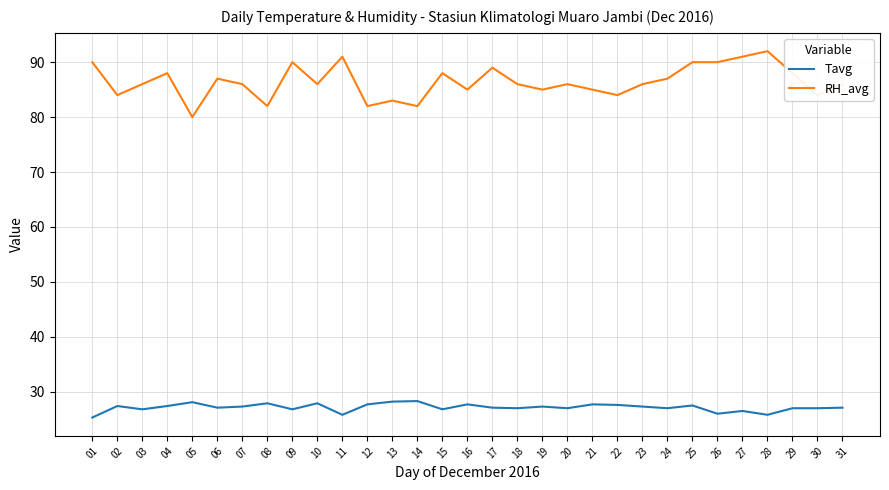

List the series in order of their overall mean, highest first.

RH_avg, Tavg